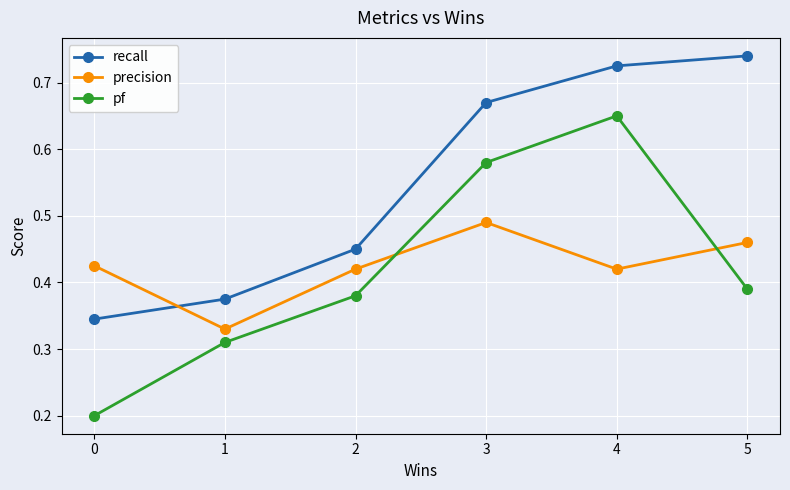

The value of pf at 1 is 0.2. True or false?

False